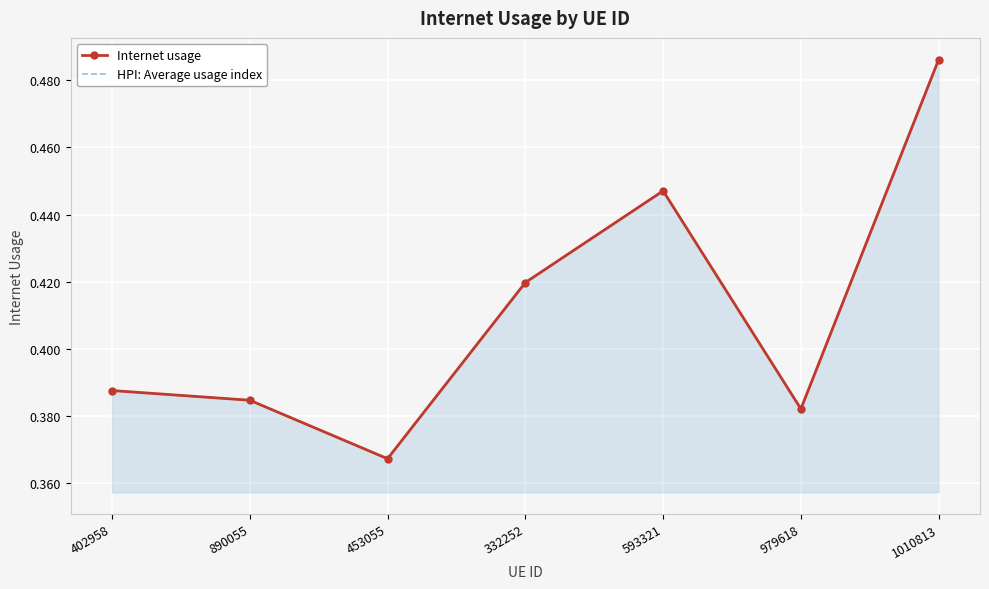

At 593321, list the series in order from largest to smallest.

Internet usage, HPI: Average usage index